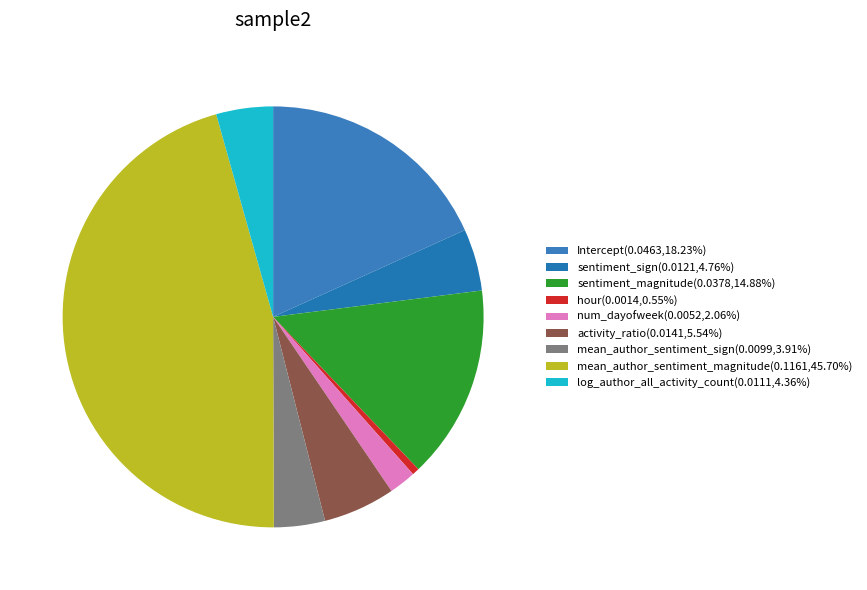

What is the largest slice in the pie chart?

mean_author_sentiment_magnitude